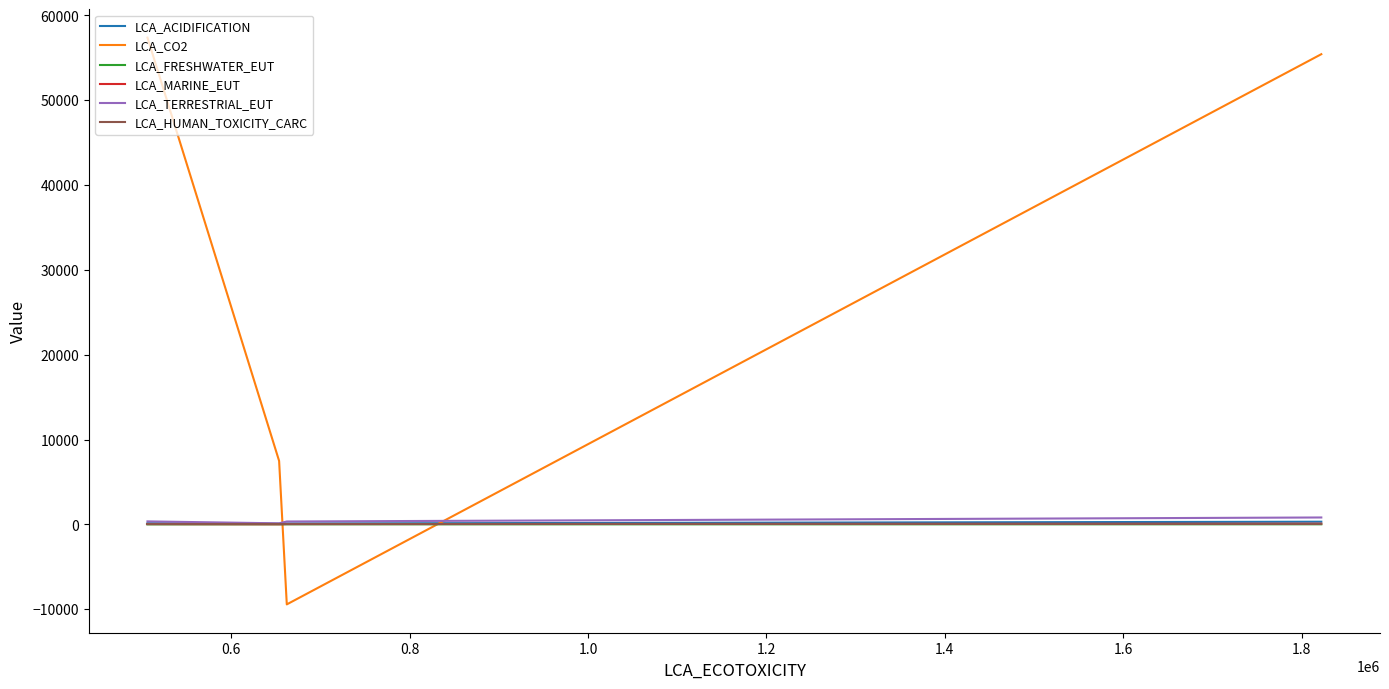

Which series has the largest total across all categories?

LCA_CO2